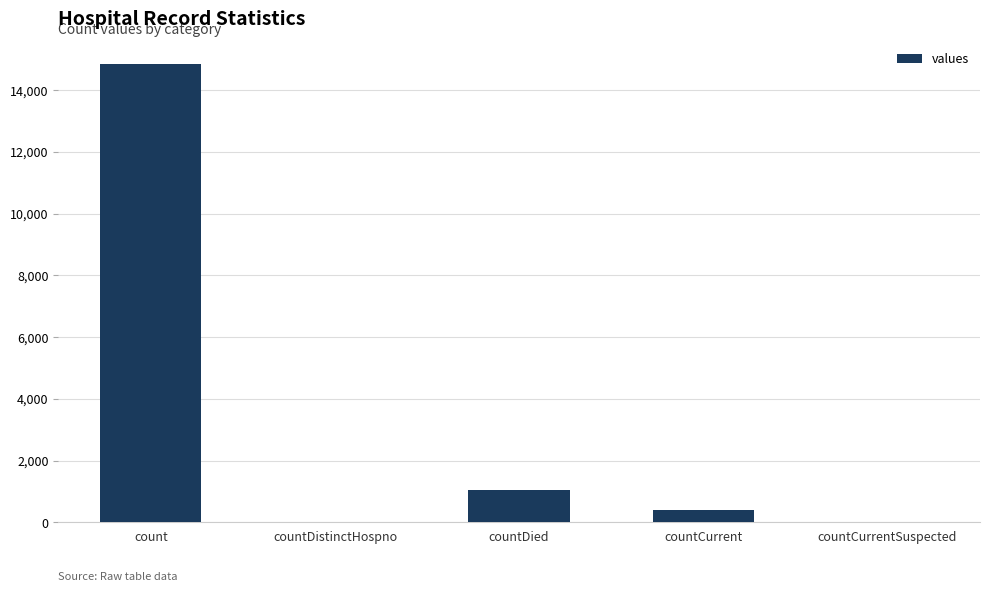

What is the sum of all values?

16269